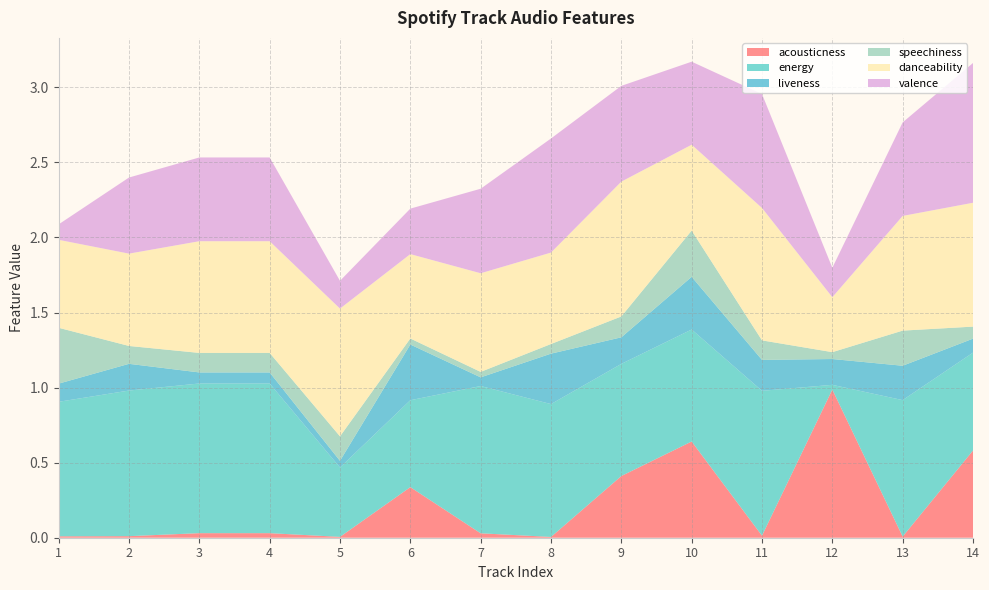

Reading left to right, list all the values displayed in this chart.

acousticness: 1=0.0	2=0.0	3=0.0	4=0.0	5=0.0	6=0.3	7=0.0	8=0.0	9=0.4	10=0.6	11=0.0	12=1.0	13=0.0	14=0.6
energy: 1=0.9	2=1.0	3=1.0	4=1.0	5=0.5	6=0.6	7=1.0	8=0.9	9=0.7	10=0.7	11=1.0	12=0.0	13=0.9	14=0.7
liveness: 1=0.1	2=0.2	3=0.1	4=0.1	5=0.0	6=0.4	7=0.1	8=0.3	9=0.2	10=0.4	11=0.2	12=0.2	13=0.2	14=0.1
speechiness: 1=0.4	2=0.1	3=0.1	4=0.1	5=0.2	6=0.0	7=0.0	8=0.1	9=0.1	10=0.3	11=0.1	12=0.0	13=0.2	14=0.1
danceability: 1=0.6	2=0.6	3=0.7	4=0.7	5=0.9	6=0.6	7=0.7	8=0.6	9=0.9	10=0.6	11=0.9	12=0.4	13=0.8	14=0.8
valence: 1=0.1	2=0.5	3=0.6	4=0.6	5=0.2	6=0.3	7=0.6	8=0.8	9=0.6	10=0.6	11=0.8	12=0.2	13=0.6	14=0.9